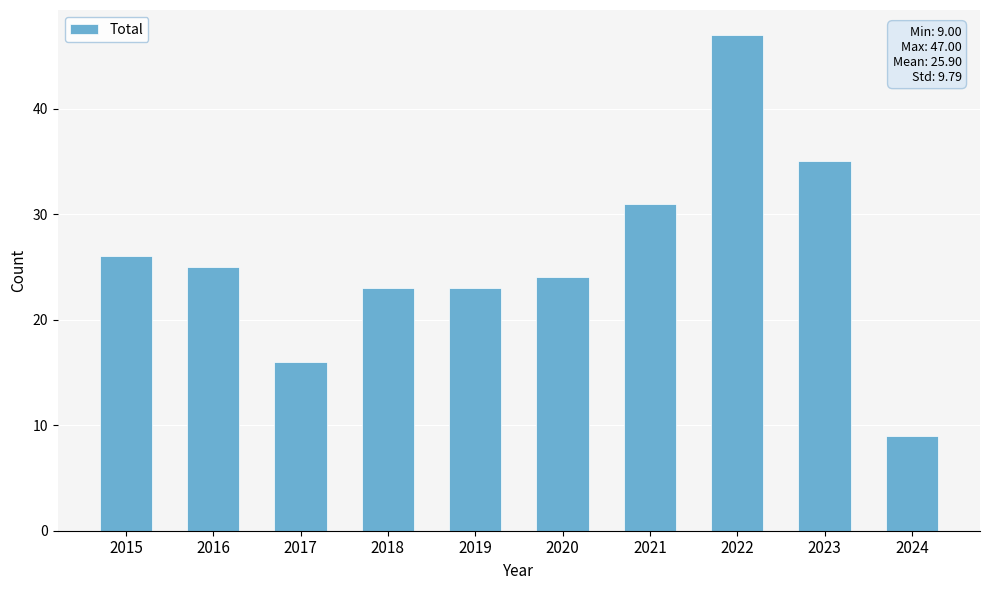

What is the value of the 7th bar from the left?

31